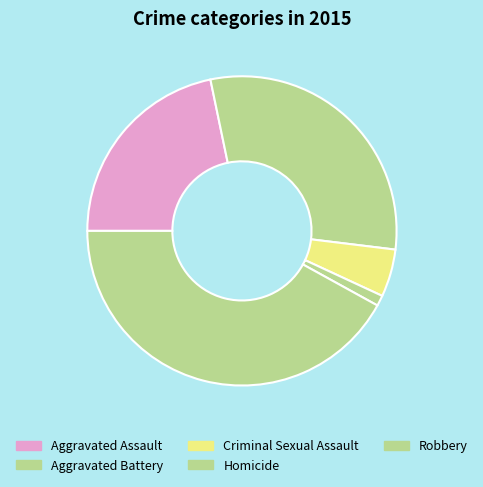

To the nearest percent, what percentage of the pie is Aggravated Battery?

30%